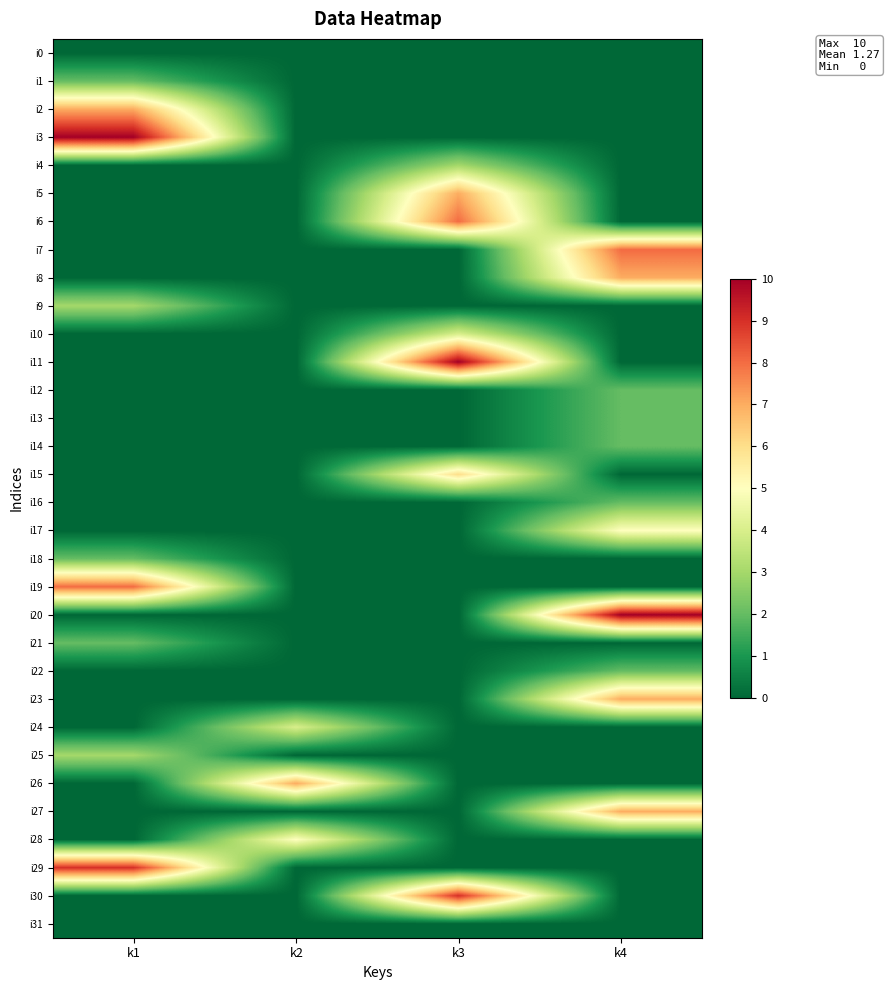

Reading left to right, transcribe all the data shown in this chart.

i0: k1=0	k2=0	k3=0	k4=0
i1: k1=2	k2=0	k3=0	k4=0
i2: k1=7	k2=0	k3=0	k4=0
i3: k1=10	k2=0	k3=0	k4=0
i4: k1=0	k2=0	k3=3	k4=0
i5: k1=0	k2=0	k3=7	k4=0
i6: k1=0	k2=0	k3=8	k4=0
i7: k1=0	k2=0	k3=0	k4=8
i8: k1=0	k2=0	k3=0	k4=7
i9: k1=3	k2=0	k3=0	k4=0
i10: k1=0	k2=0	k3=4	k4=0
i11: k1=0	k2=0	k3=10	k4=0
i12: k1=0	k2=0	k3=0	k4=2
i13: k1=0	k2=0	k3=0	k4=2
i14: k1=0	k2=0	k3=0	k4=2
i15: k1=0	k2=0	k3=6	k4=0
i16: k1=0	k2=0	k3=0	k4=2
i17: k1=0	k2=0	k3=0	k4=5
i18: k1=2	k2=0	k3=0	k4=0
i19: k1=8	k2=0	k3=0	k4=0
i20: k1=0	k2=0	k3=0	k4=10
i21: k1=2	k2=0	k3=0	k4=0
i22: k1=0	k2=0	k3=0	k4=2
i23: k1=0	k2=0	k3=0	k4=7
i24: k1=0	k2=4	k3=0	k4=0
i25: k1=3	k2=0	k3=0	k4=0
i26: k1=0	k2=7	k3=0	k4=0
i27: k1=0	k2=0	k3=0	k4=7
i28: k1=0	k2=5	k3=0	k4=0
i29: k1=9	k2=0	k3=0	k4=0
i30: k1=0	k2=0	k3=9	k4=0
i31: k1=0	k2=0	k3=0	k4=0